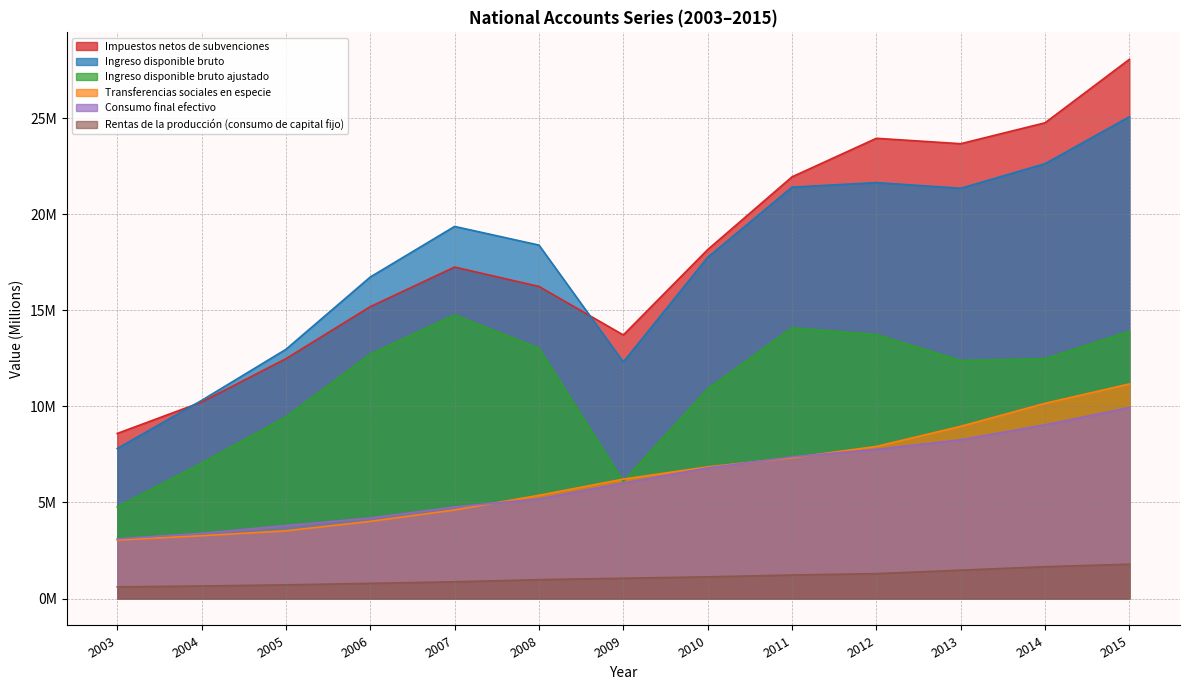

How many intersections are there between Transferencias sociales en especie and Ingreso disponible bruto ajustado?

2